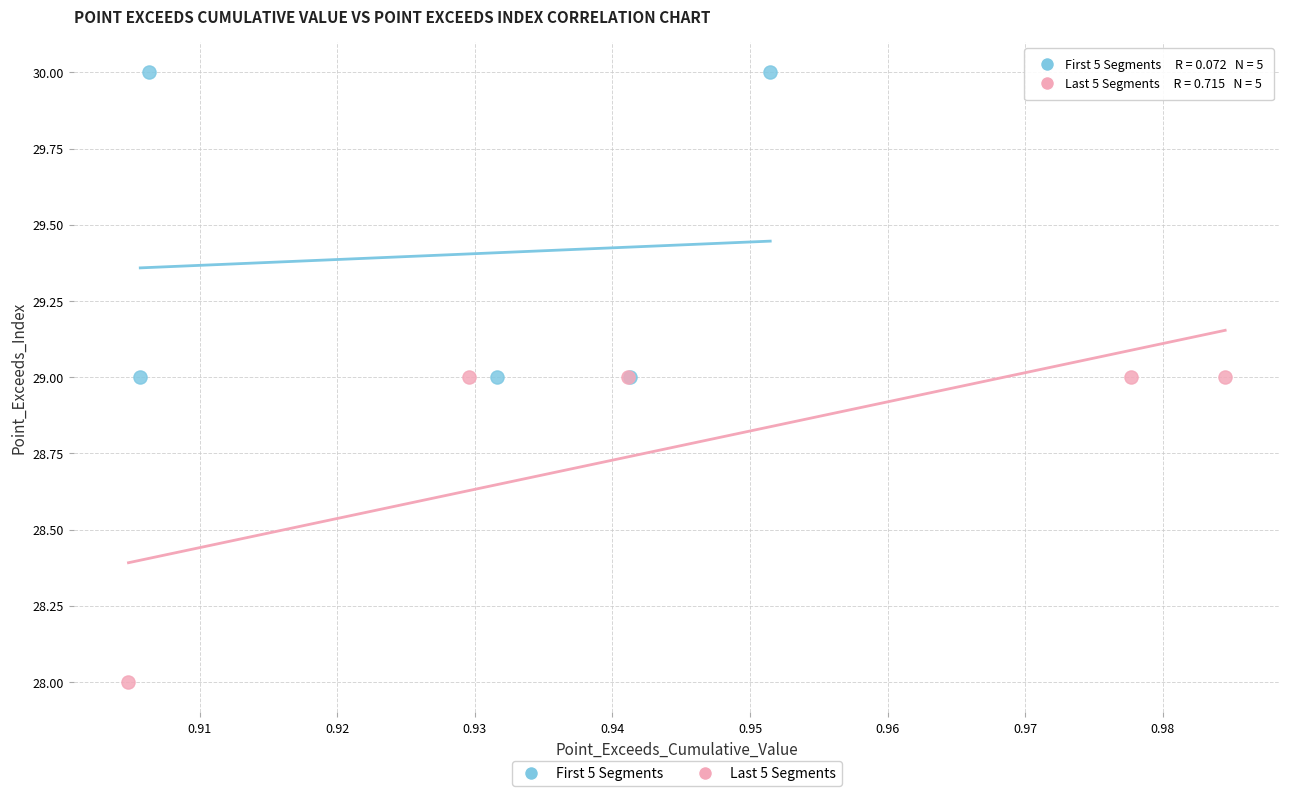

Which series reaches the minimum Y coordinate?

Last 5 Segments